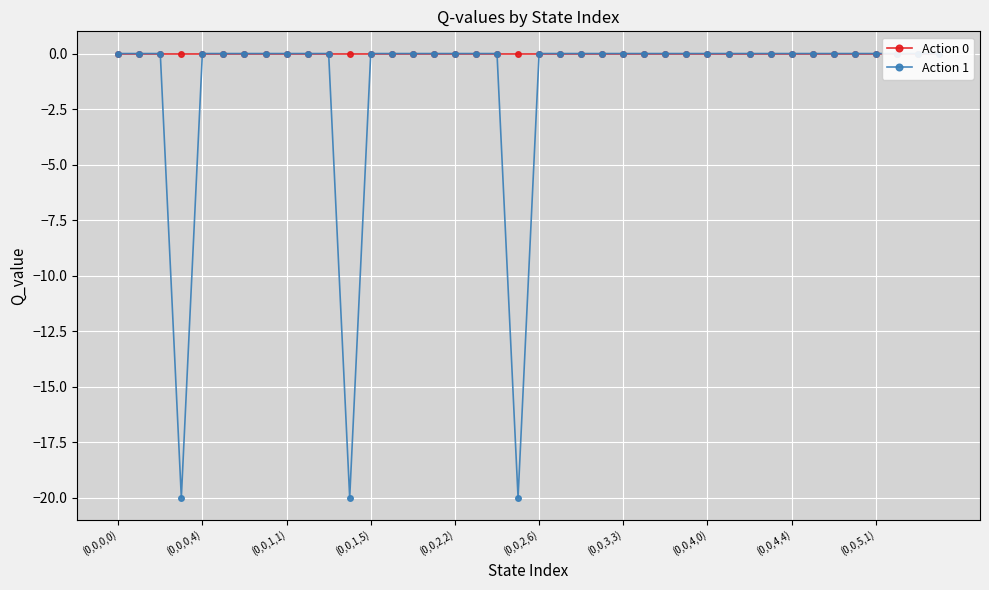

Does the chart display data point markers on the line(s)?

Yes